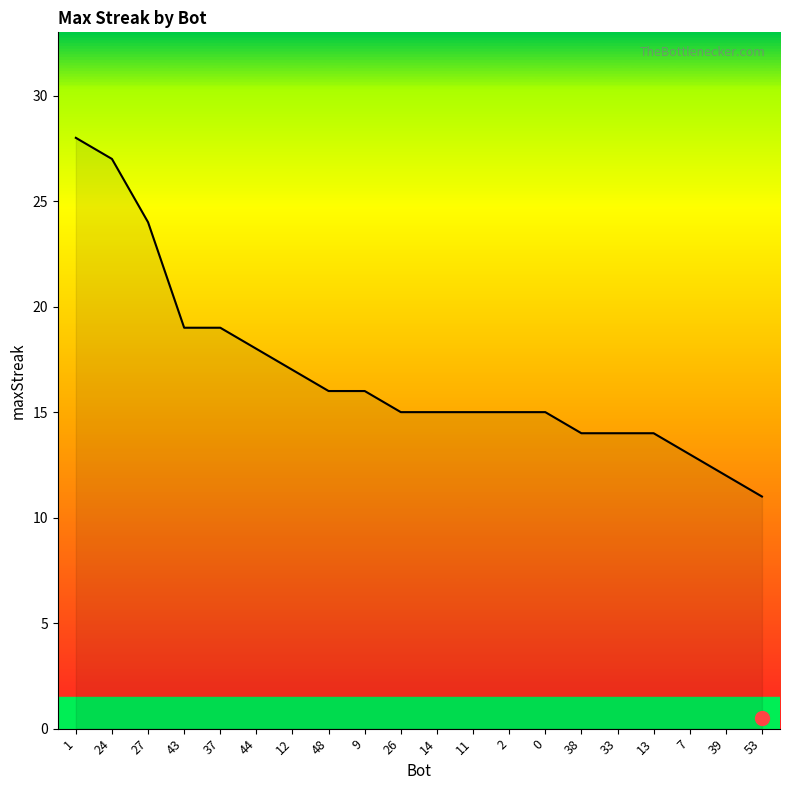

What is the change in value from 13 to 7?

-1